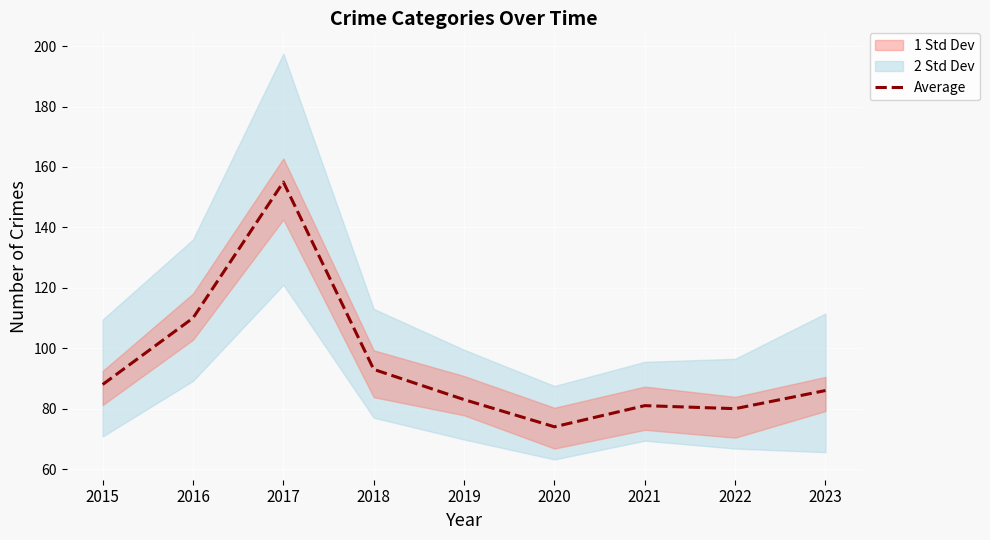

The Average series shows 117 at 2023. True or false?

False